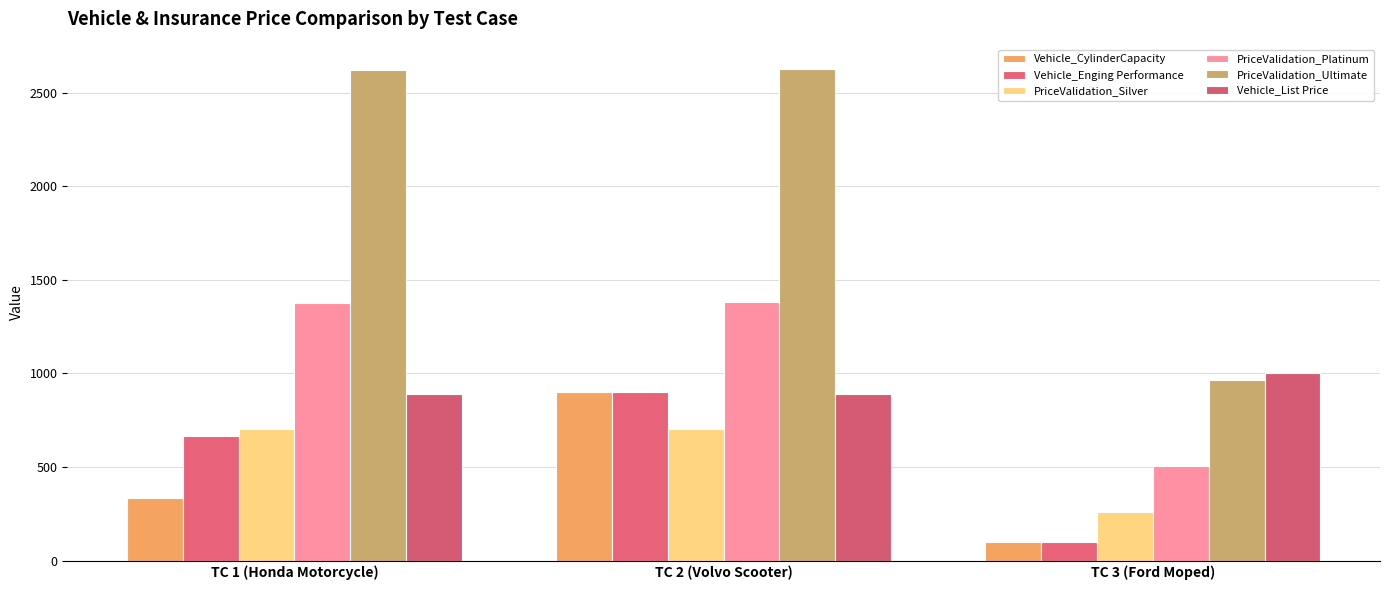

What is the difference between the PriceValidation_Silver values at TC 1 (Honda Motorcycle) and TC 2 (Volvo Scooter)?

1